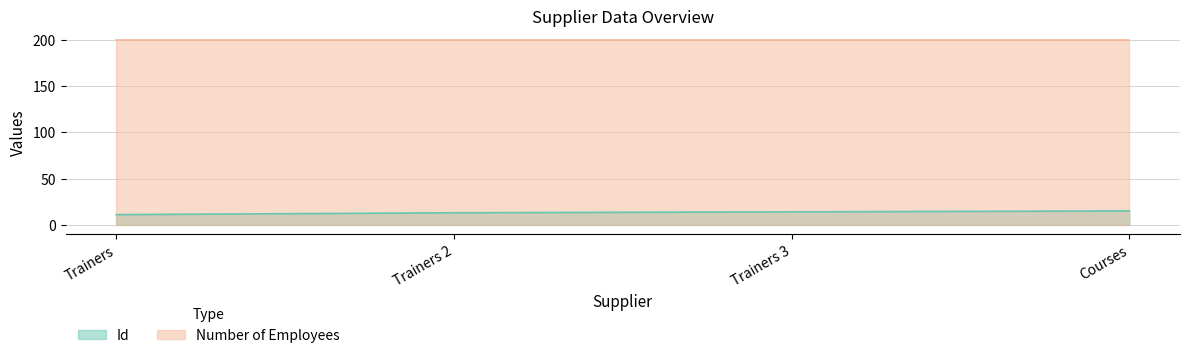

What is the smallest value displayed?

11